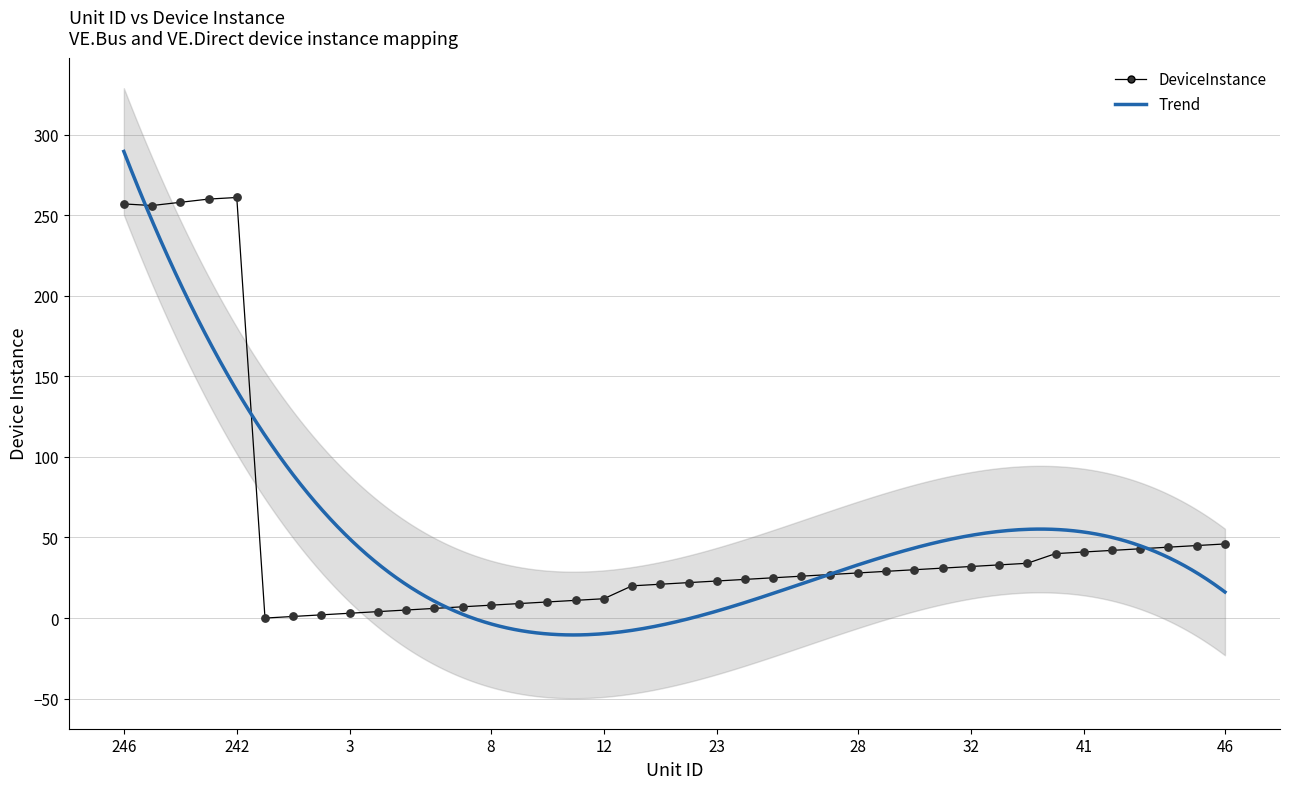

Approximately how many times larger is the value at 20 compared to 243?

0.1